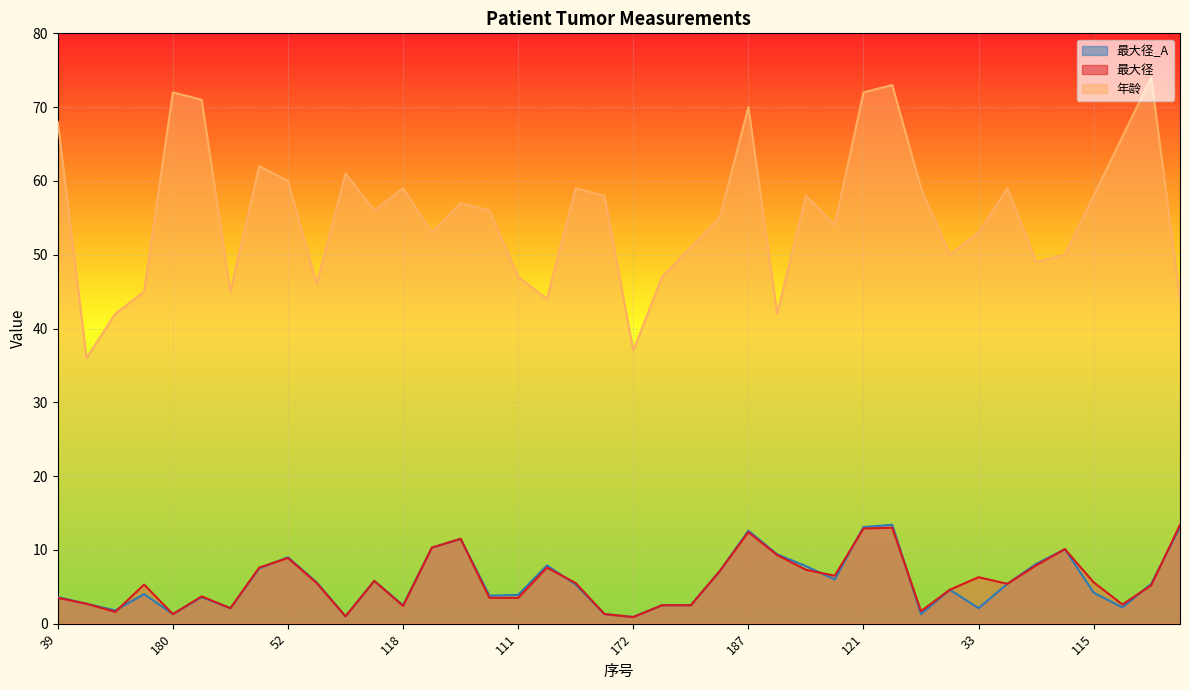

At which category is the sum across all series the highest?

174